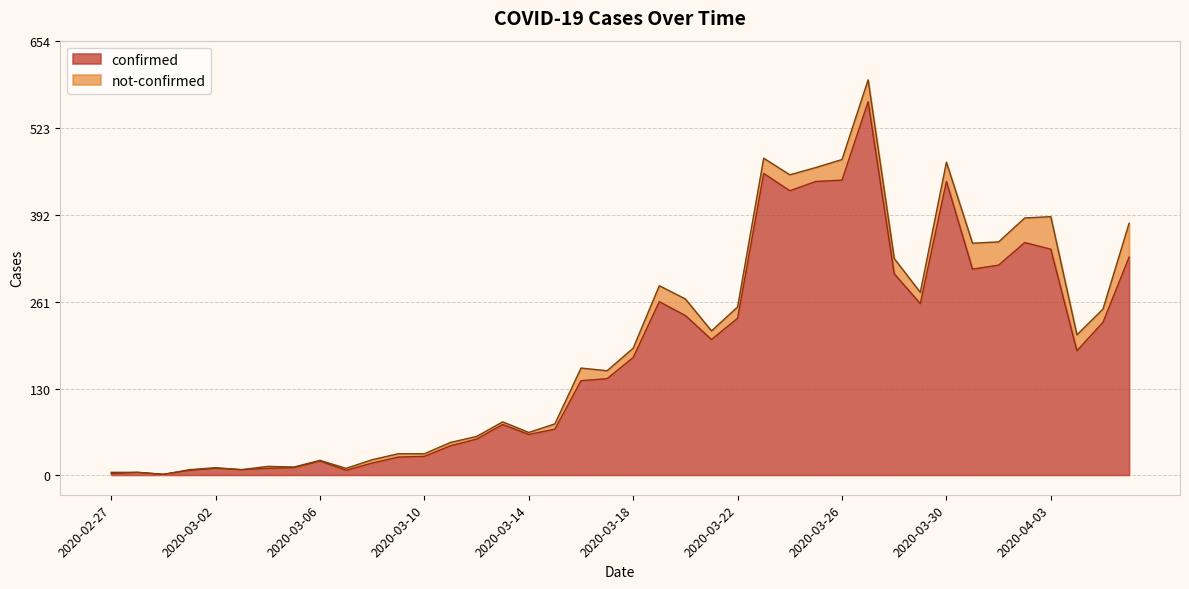

At which label does the data first exceed 177?

2020-03-19